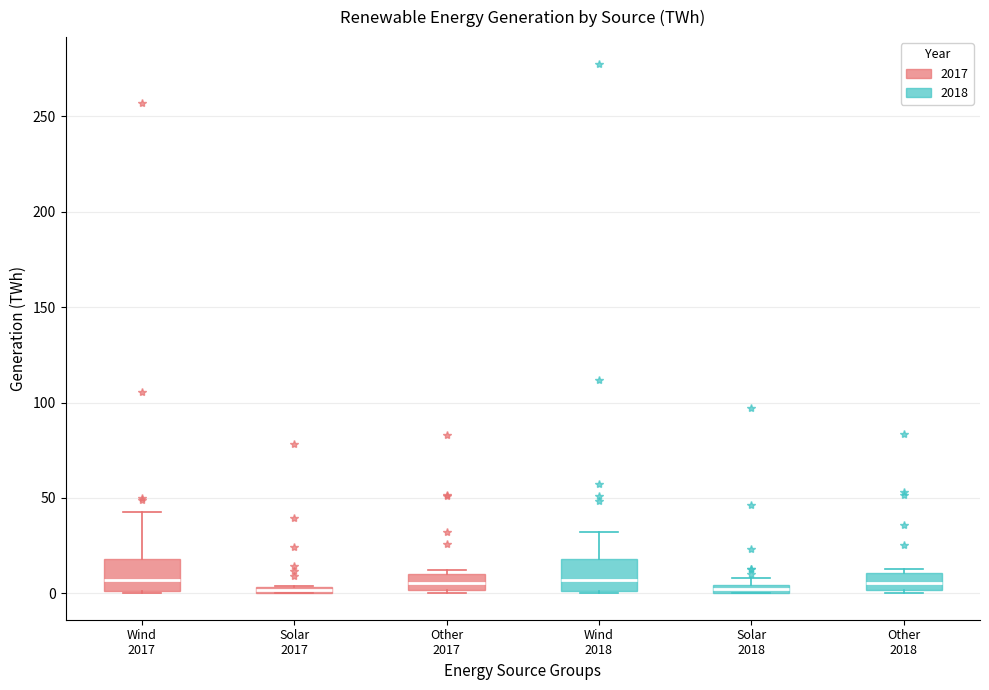

Where does the upper whisker of the box for Wind 2017 end on the y-axis? The values are not printed on the chart, so give them approximately, as read against the axis.

40